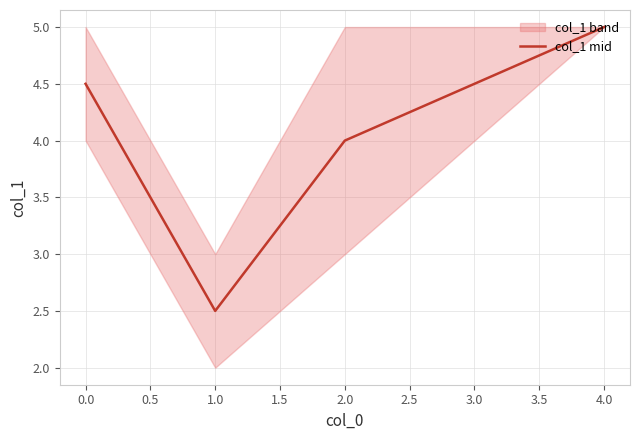

Is it true that col_1 mid equals 7.3 at 0.0?

False